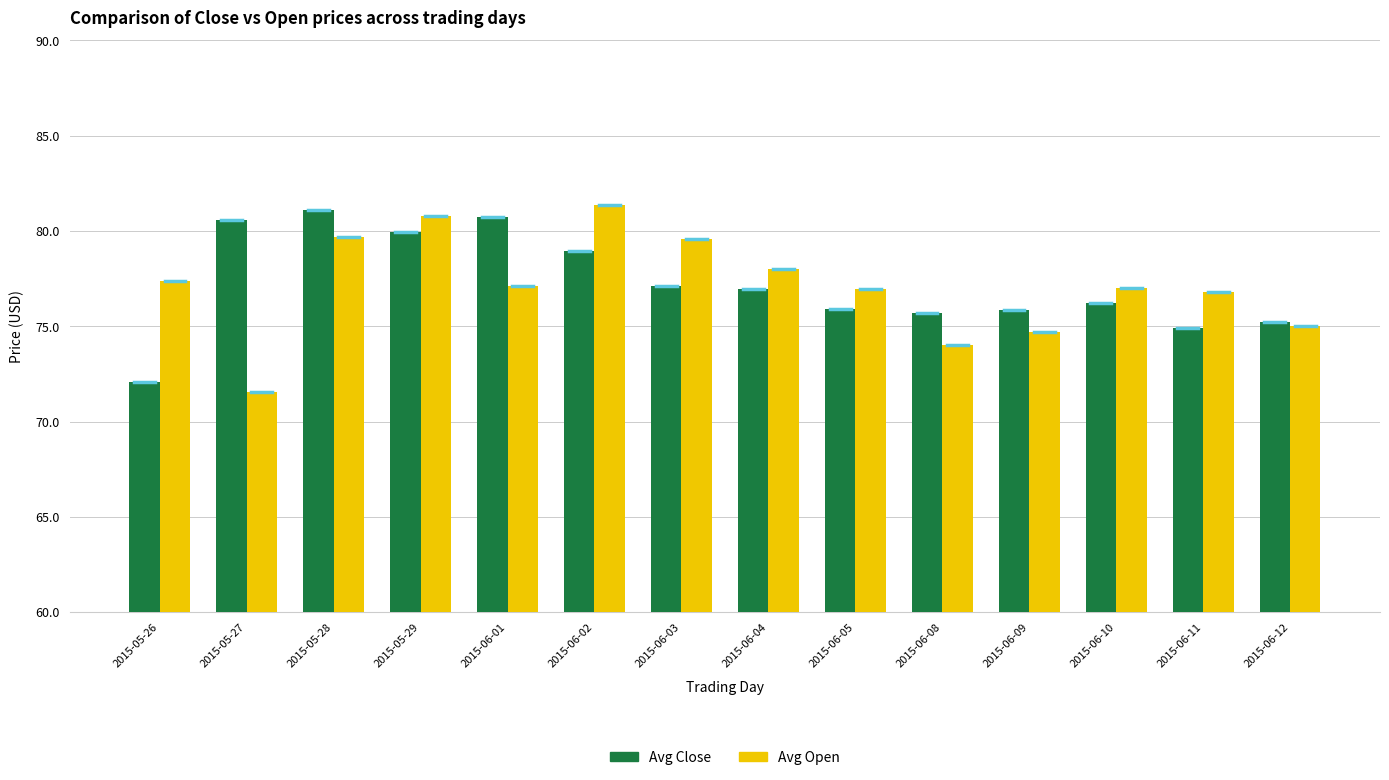

What is the highest value of the Avg Close series?

81.1